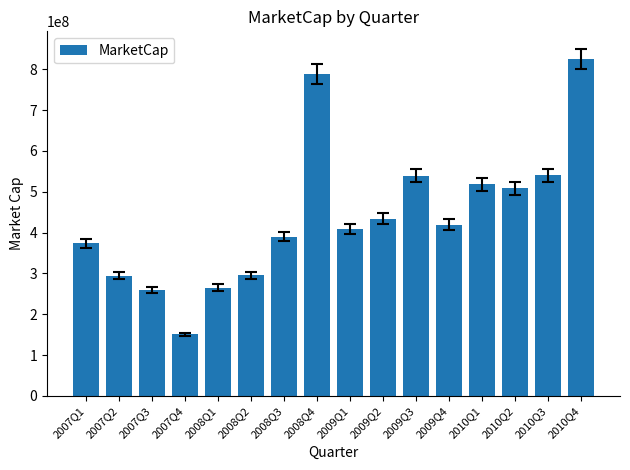

Which has a higher value, 2007Q3 or 2008Q2?

2008Q2